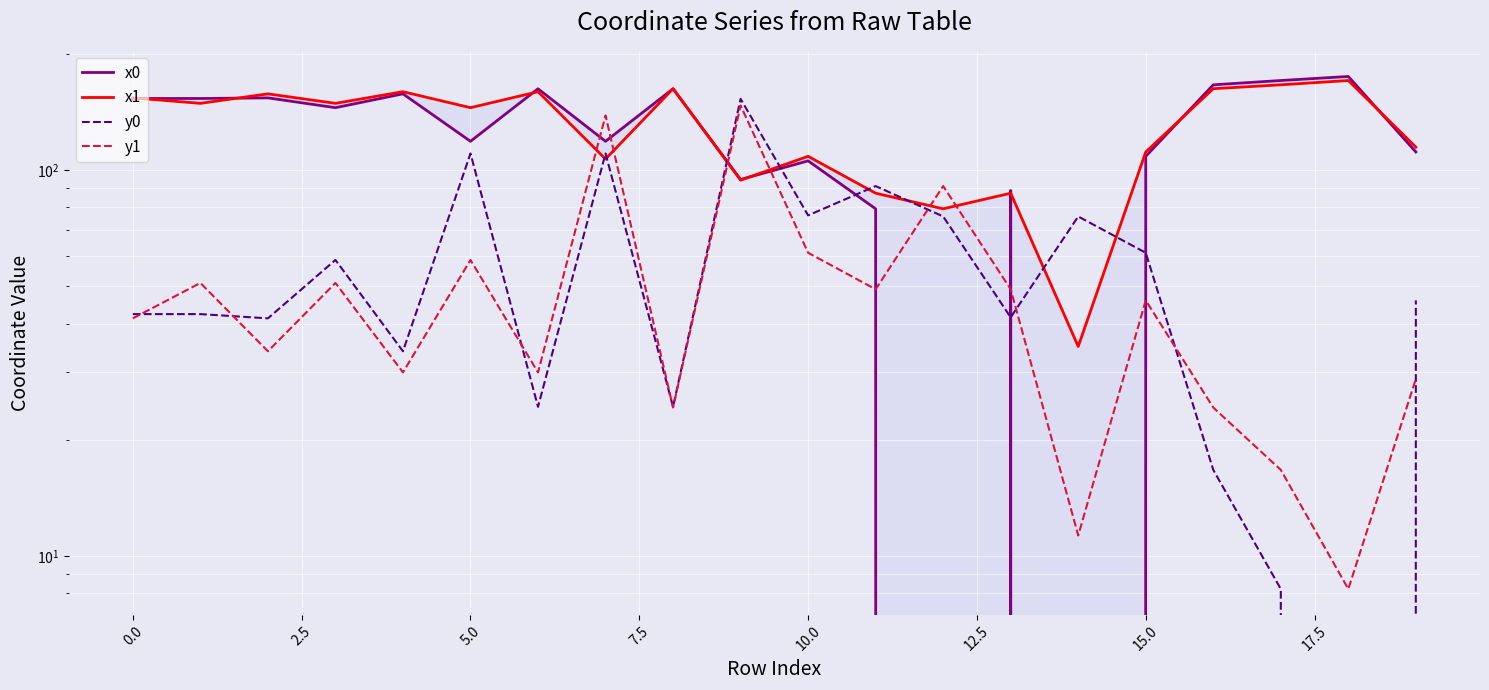

Is this an area chart (filled region under the line)?

No